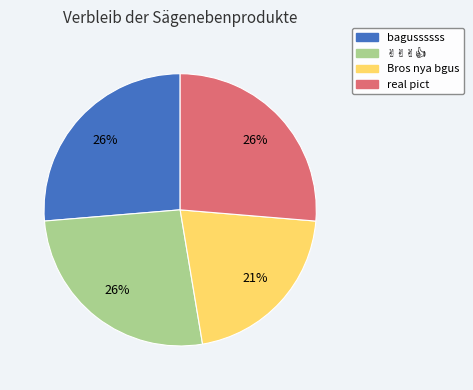

Approximately how many times larger is the value at Bros nya bgus compared to real pict?

0.8